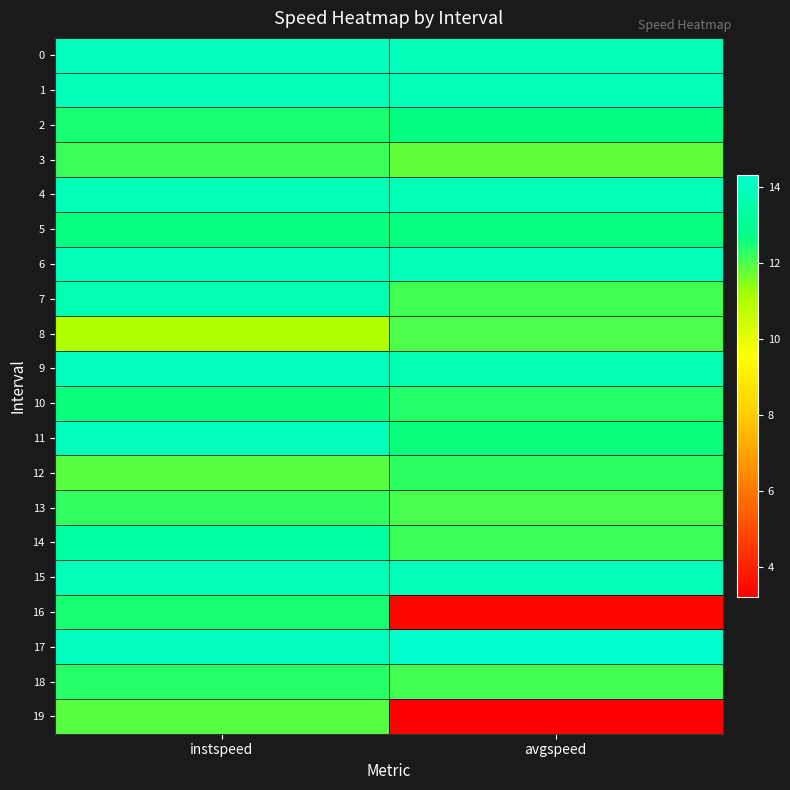

Rank the series by their maximum value, from lowest to highest.

19, 8, 3, 13, 12, 18, 16, 10, 5, 2, 14, 7, 1, 4, 6, 15, 0, 11, 9, 17